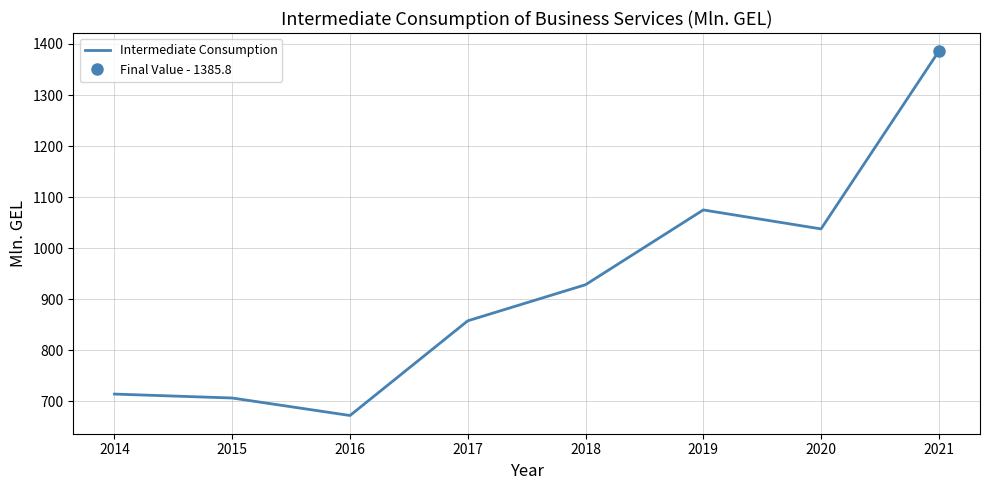

How many interior local valleys (lower than both neighbors) does the data have?

2